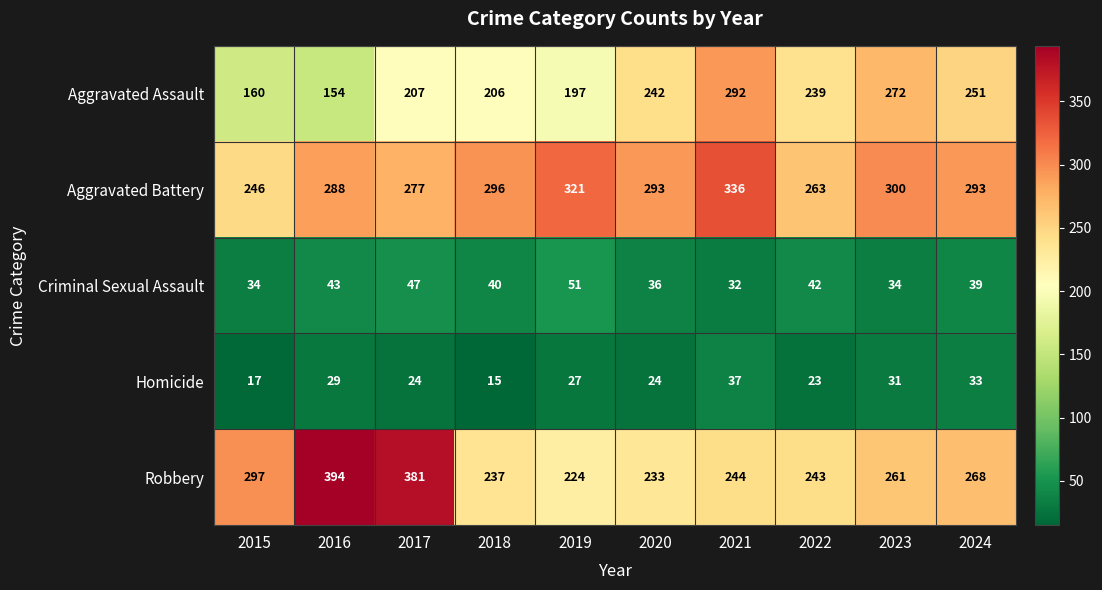

Rank the series at 2016 from highest to lowest value.

Robbery, Aggravated Battery, Aggravated Assault, Criminal Sexual Assault, Homicide